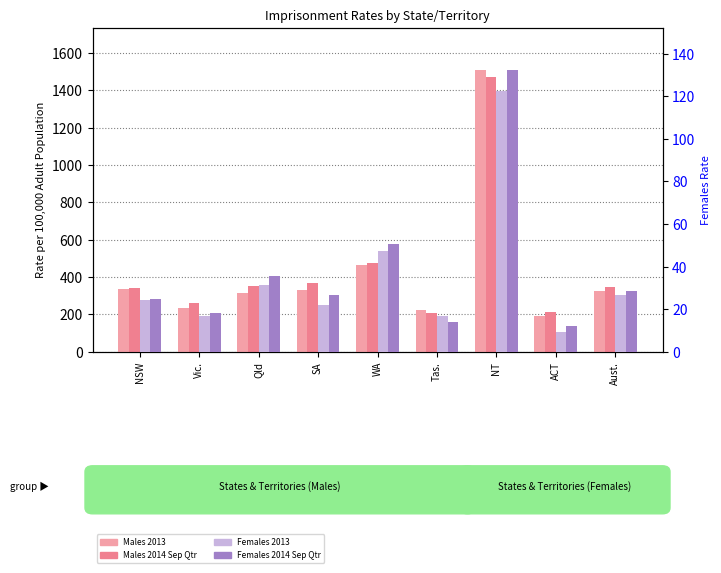

Reading left to right, extract all data points from this chart.

Males 2013: NSW=333.7	Vic.=232.7	Qld=317.3	SA=332.5	WA=467.1	Tas.=221.4	NT=1509.0	ACT=190.9	Aust.=327.4
Males 2014 Sep Qtr: NSW=343.7	Vic.=262.1	Qld=354.2	SA=368.4	WA=477.7	Tas.=206.6	NT=1470.0	ACT=213.1	Aust.=349.1
Females 2013: NSW=24.2	Vic.=16.6	Qld=31.4	SA=22.0	WA=47.2	Tas.=16.6	NT=122.6	ACT=9.5	Aust.=26.5
Females 2014 Sep Qtr: NSW=24.9	Vic.=18.1	Qld=35.6	SA=26.6	WA=50.4	Tas.=13.8	NT=132.3	ACT=12.0	Aust.=28.7